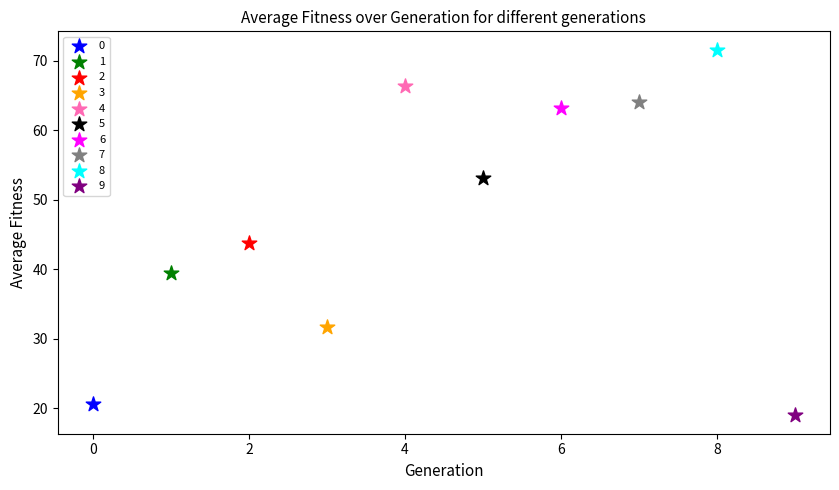

Which series reaches the maximum Y coordinate?

8